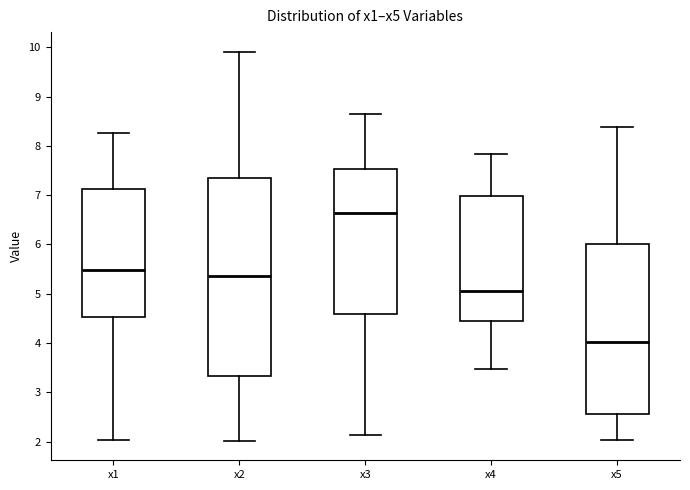

Which box's median line is the highest?

x3